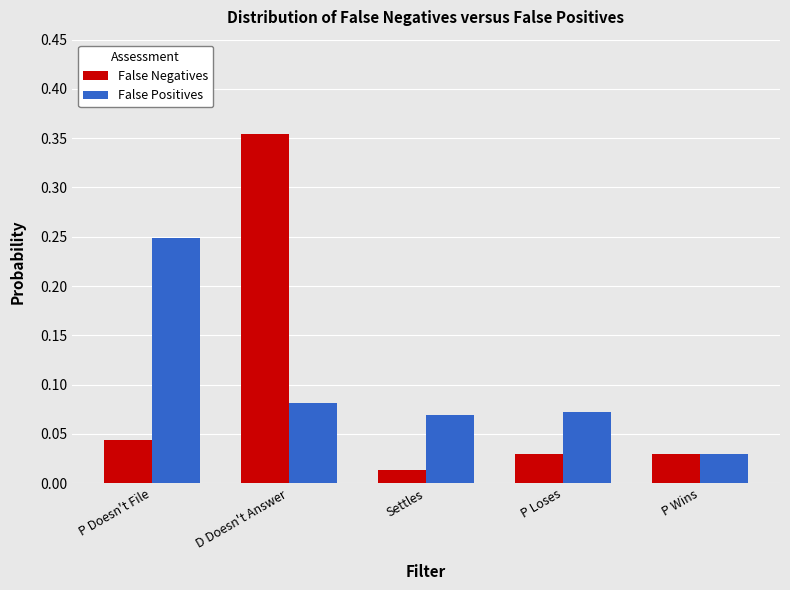

Which category has the highest value in the False Negatives series?

D Doesn't Answer